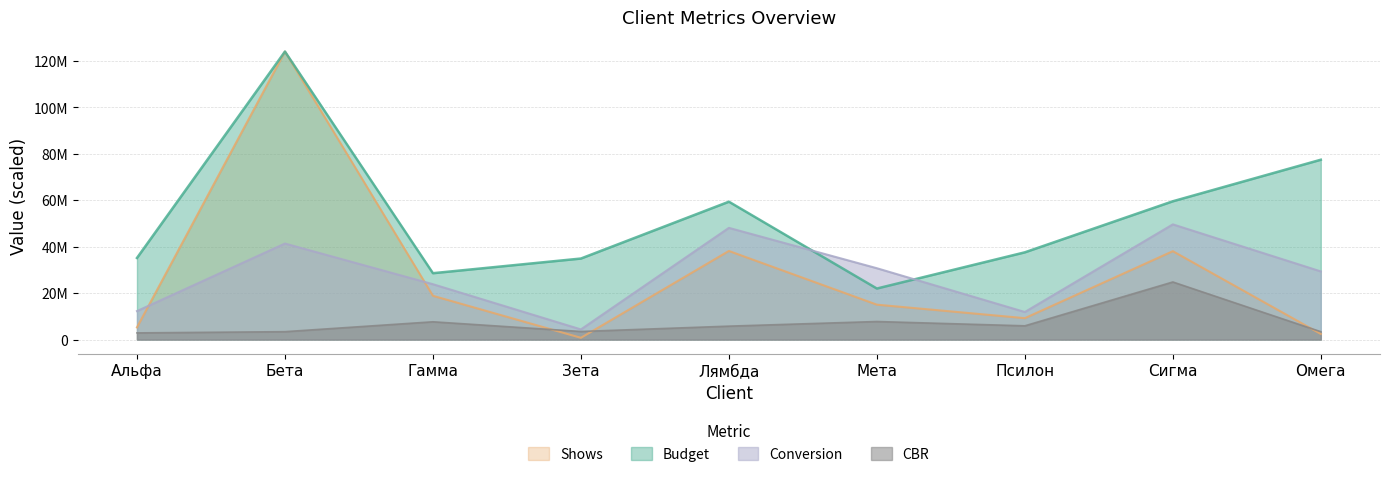

Reading left to right, transcribe all the data shown in this chart.

Budget: 35150064.0	124041198.0	28588036.0	34902894.0	59378160.0	21981982.0	37579081.0	59565122.0	77460140.0
Shows: 5247293.7	124041198.0	18853724.8	756142.0	38161638.1	15030550.5	9221605.8	38064361.5	2427961.0
CBR: 2877691.9	3406404.0	7661672.0	3488586.1	5785265.6	7778444.7	5925561.5	24808239.6	3389701.3
Conversion: 12271113.6	41365205.7	23842708.9	4377637.1	48115121.9	30726880.6	11878340.6	49616479.2	29356954.5